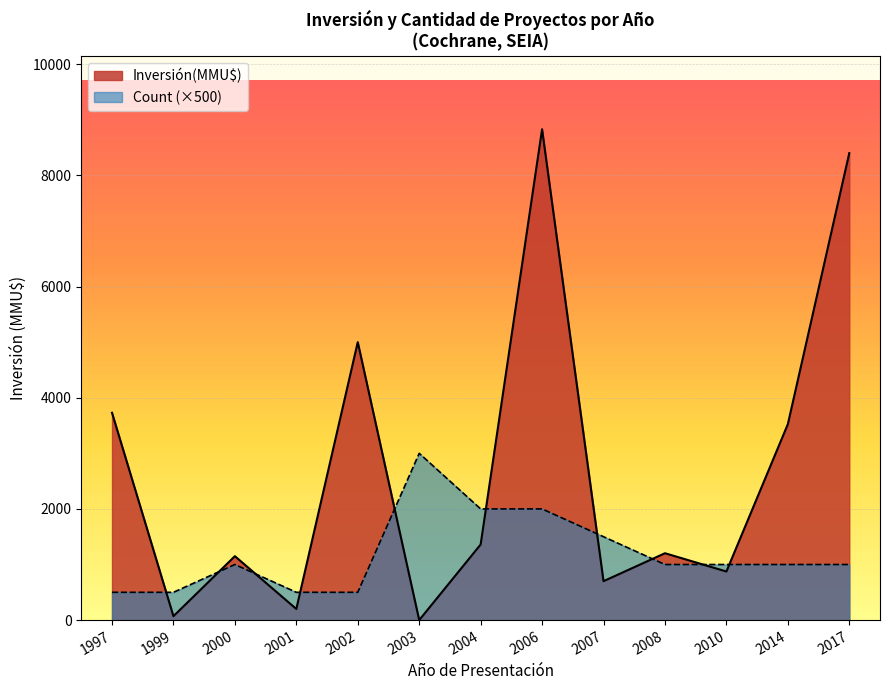

What is the label of the 6th point from the left?

2003